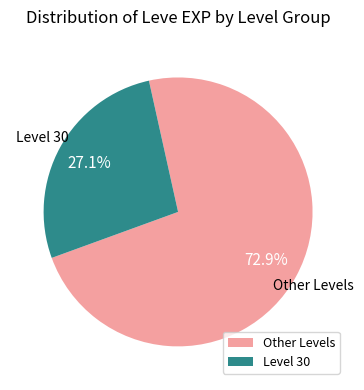

Is there a majority slice in this chart?

Yes